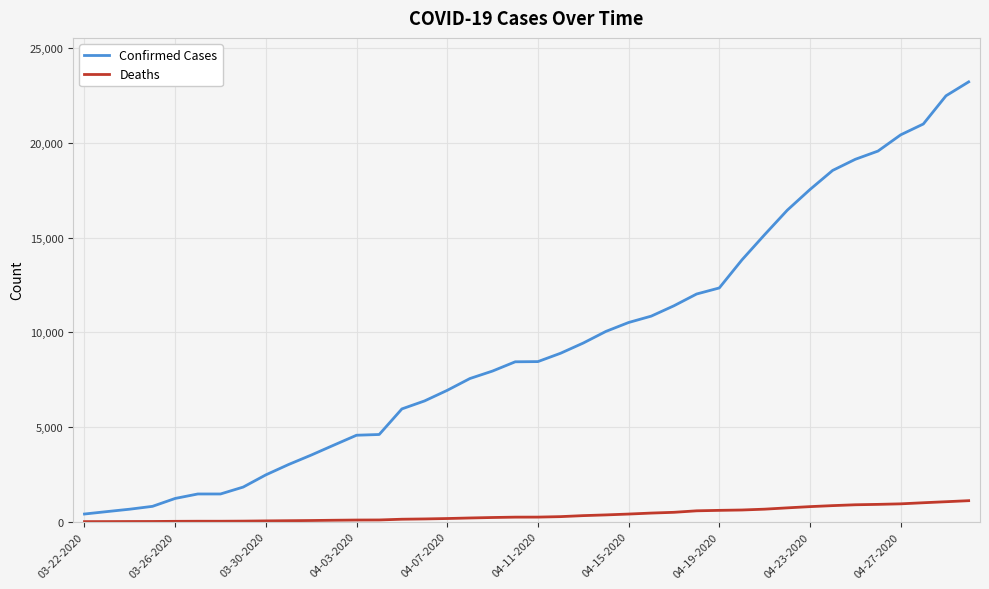

What is the greatest value displayed?

23220